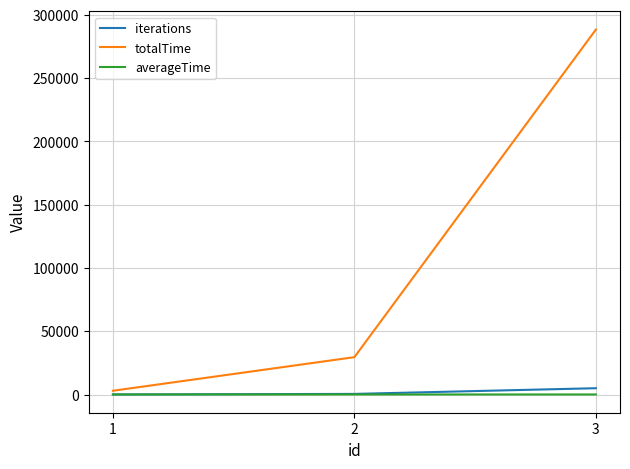

What is the maximum value shown in the chart?

288283.0